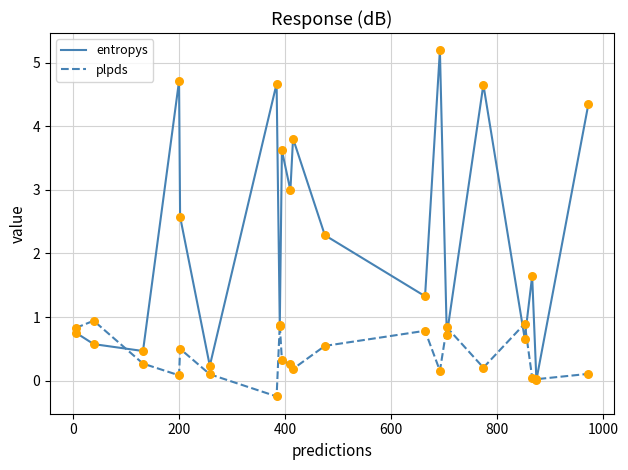

Which series has the widest spread of values?

entropys